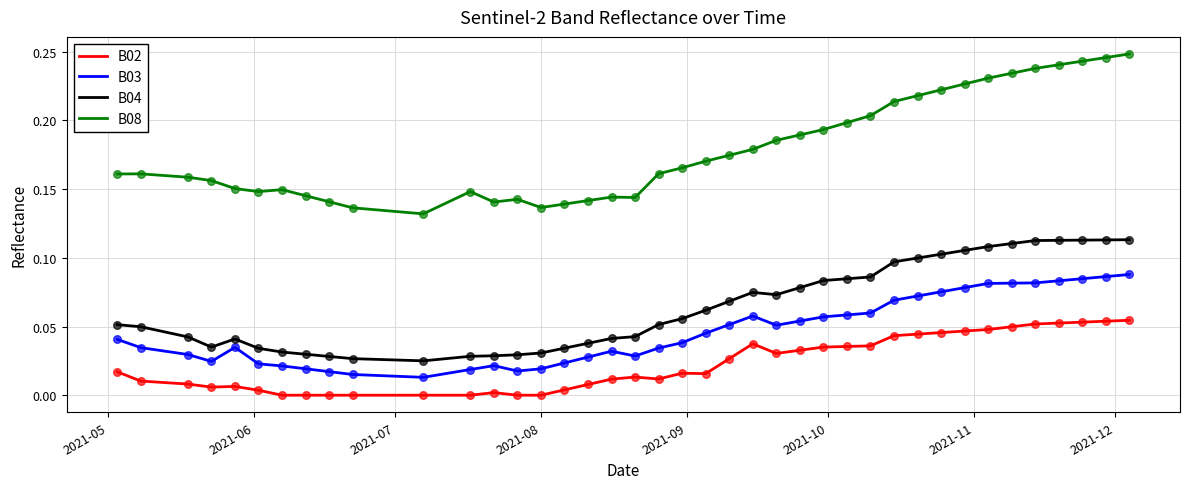

Which series has the largest range (max minus min)?

B08